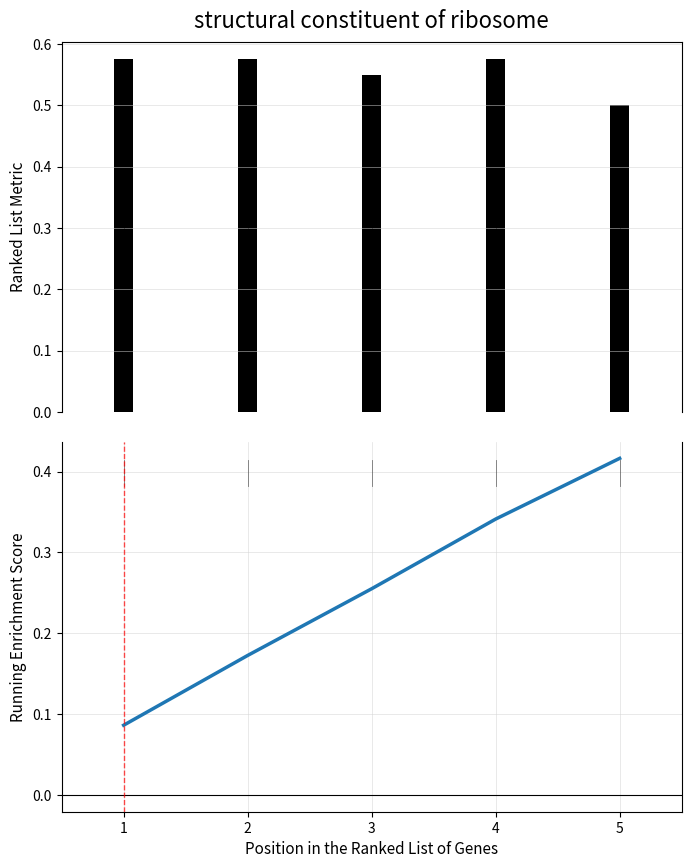

Reading left to right, list all the values displayed in this chart.

Ranked List Metric: 1=0.6	2=0.6	3=0.6	4=0.6	5=0.5
Running Enrichment Score: 1=0.1	2=0.2	3=0.3	4=0.3	5=0.4